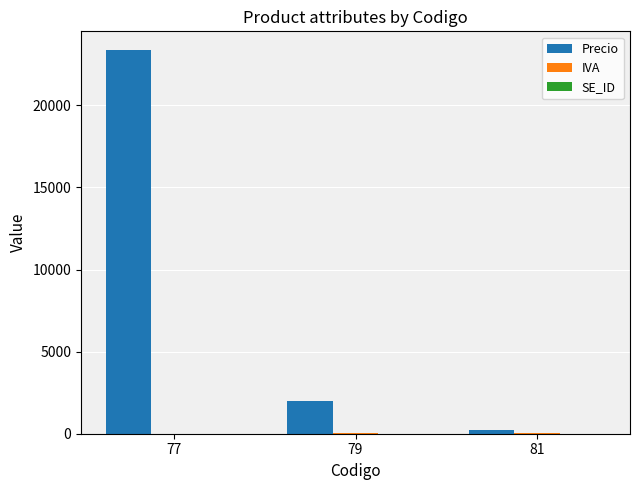

What is the greatest value displayed?

23343